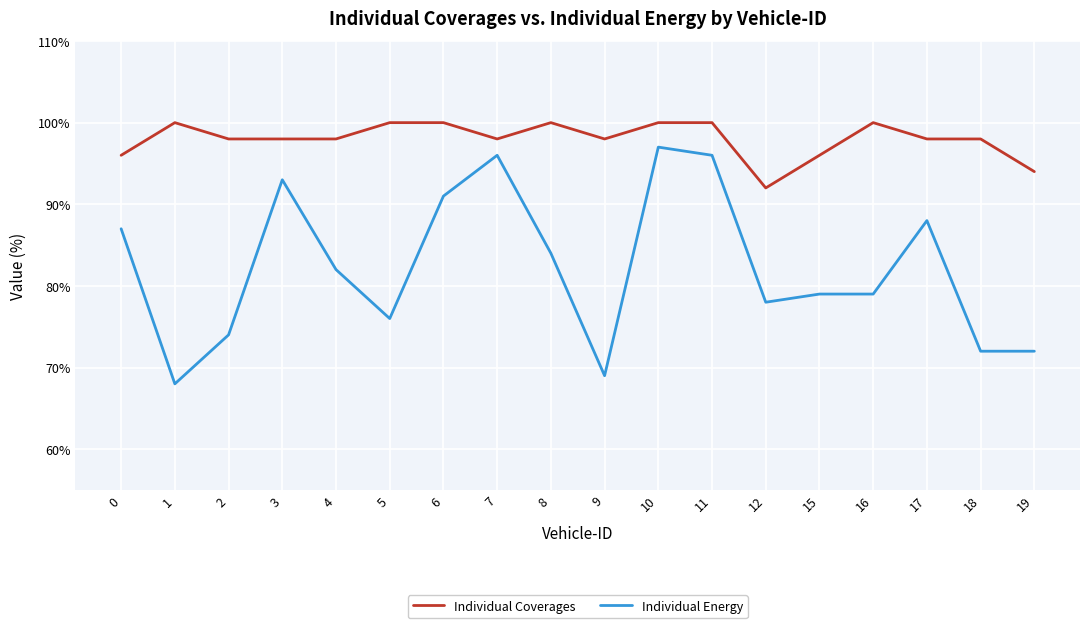

At which category does Individual Coverages reach its first local peak?

1